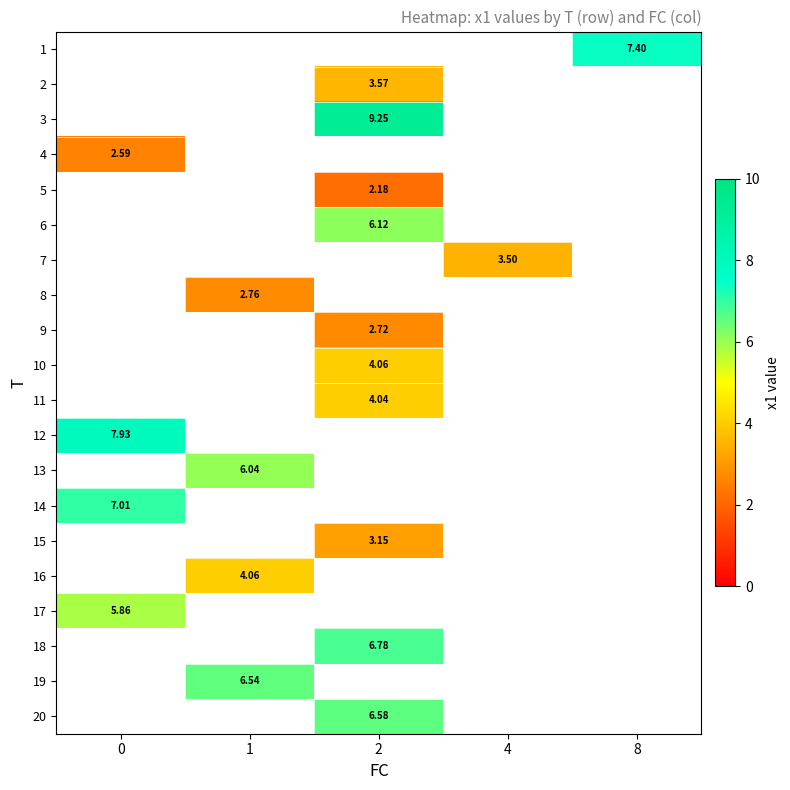

How many categories are shown in the chart?

5